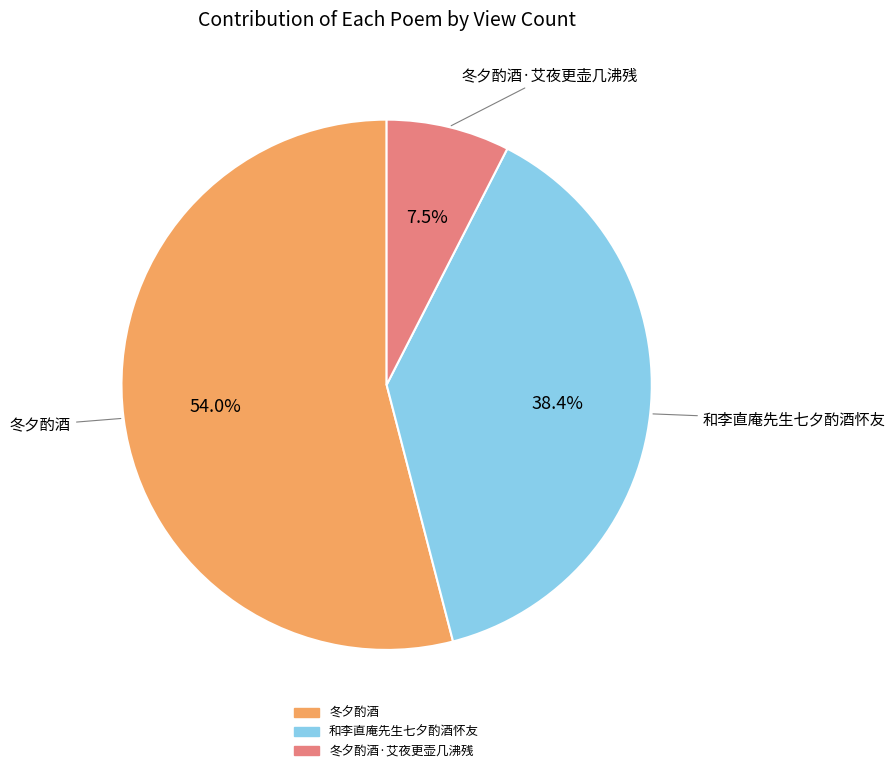

To the nearest percent, what is the average slice percentage?

33%